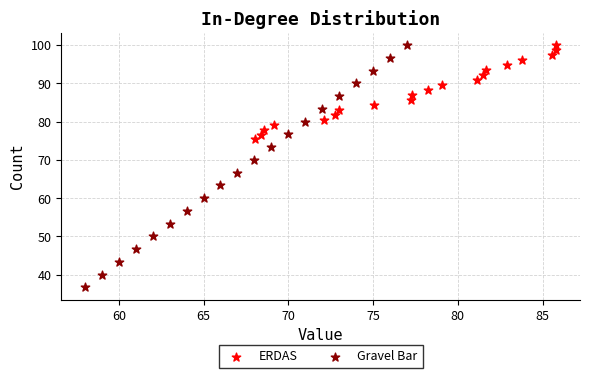

Which series has the widest spread of Y values?

Gravel Bar